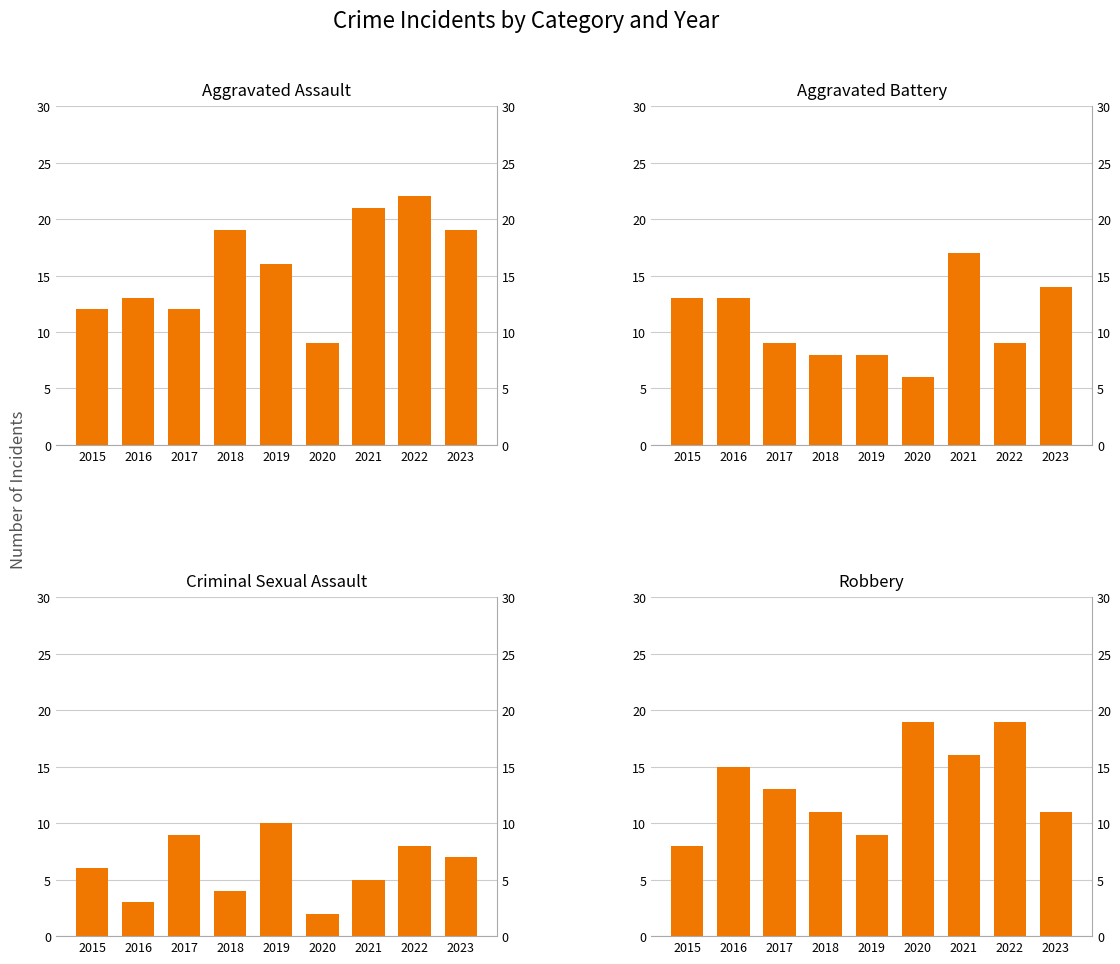

How many data points in Aggravated Battery are less than 9?

3